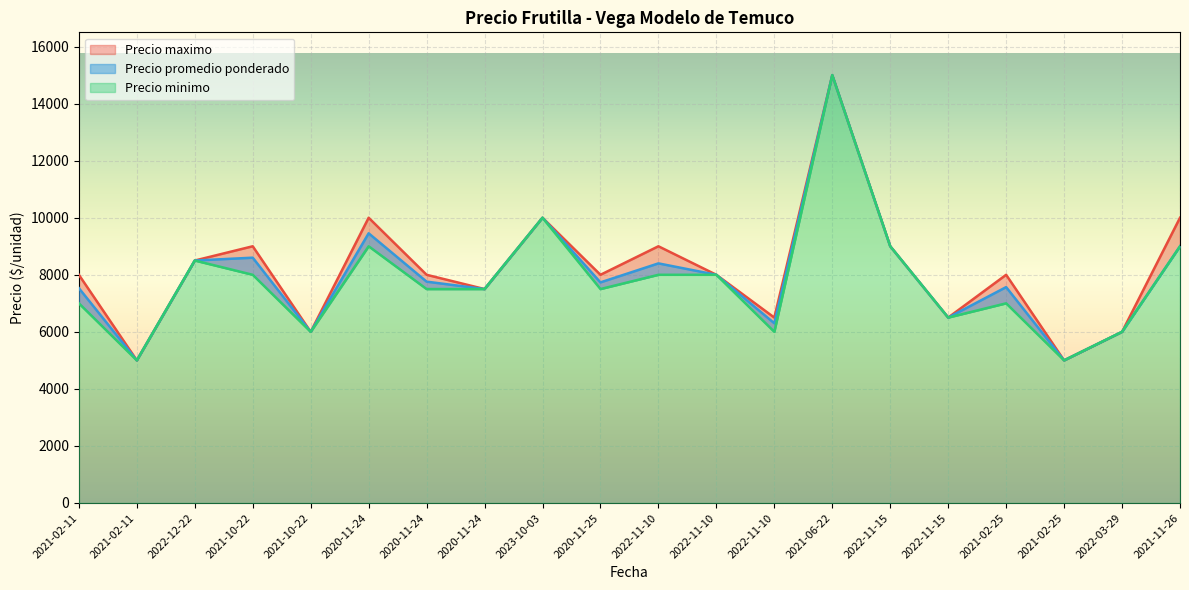

At which label does Precio maximo first exceed 8000?

2022-12-22